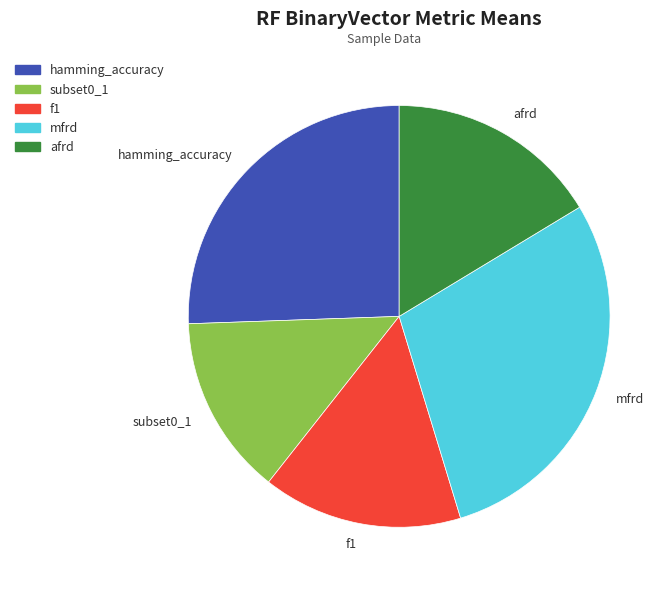

Is it true that subset0_1 is 2% of the pie?

False